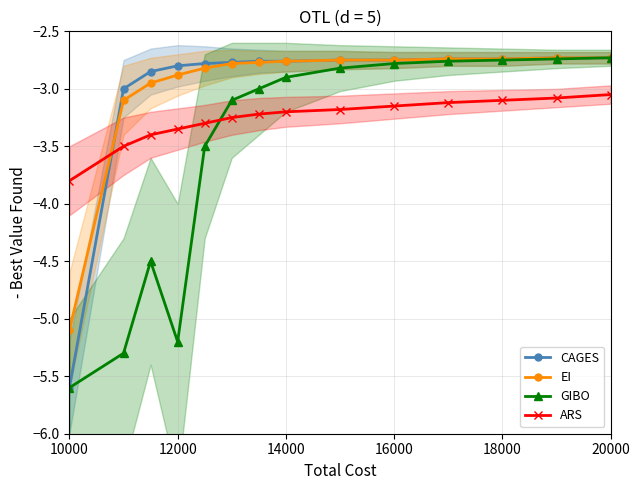

How many data points does each series have?

14